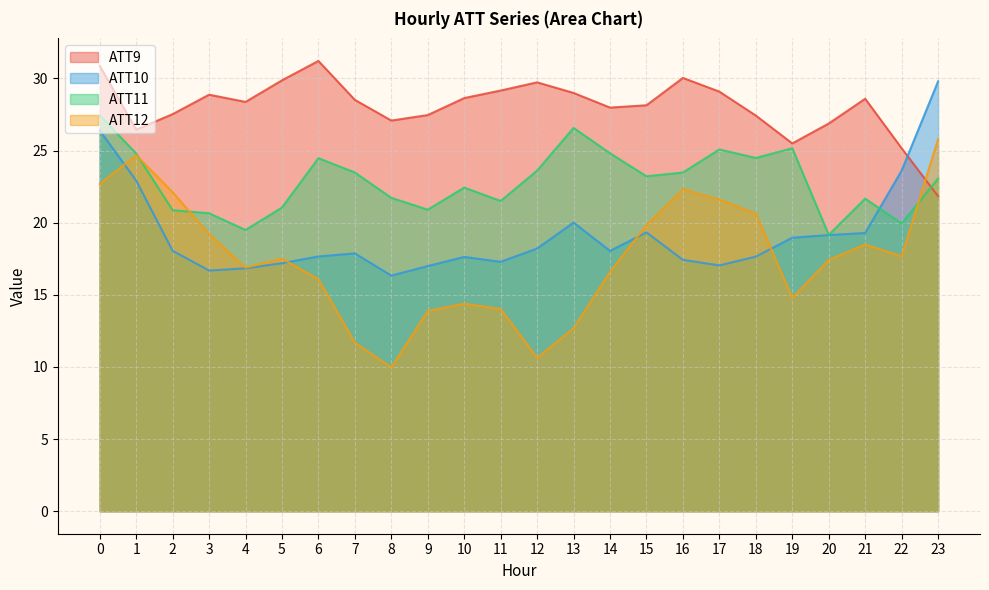

List the labels in order of ATT10 value, largest first.

23, 0, 22, 1, 13, 15, 21, 20, 19, 12, 2, 14, 7, 6, 18, 10, 16, 11, 5, 17, 9, 4, 3, 8